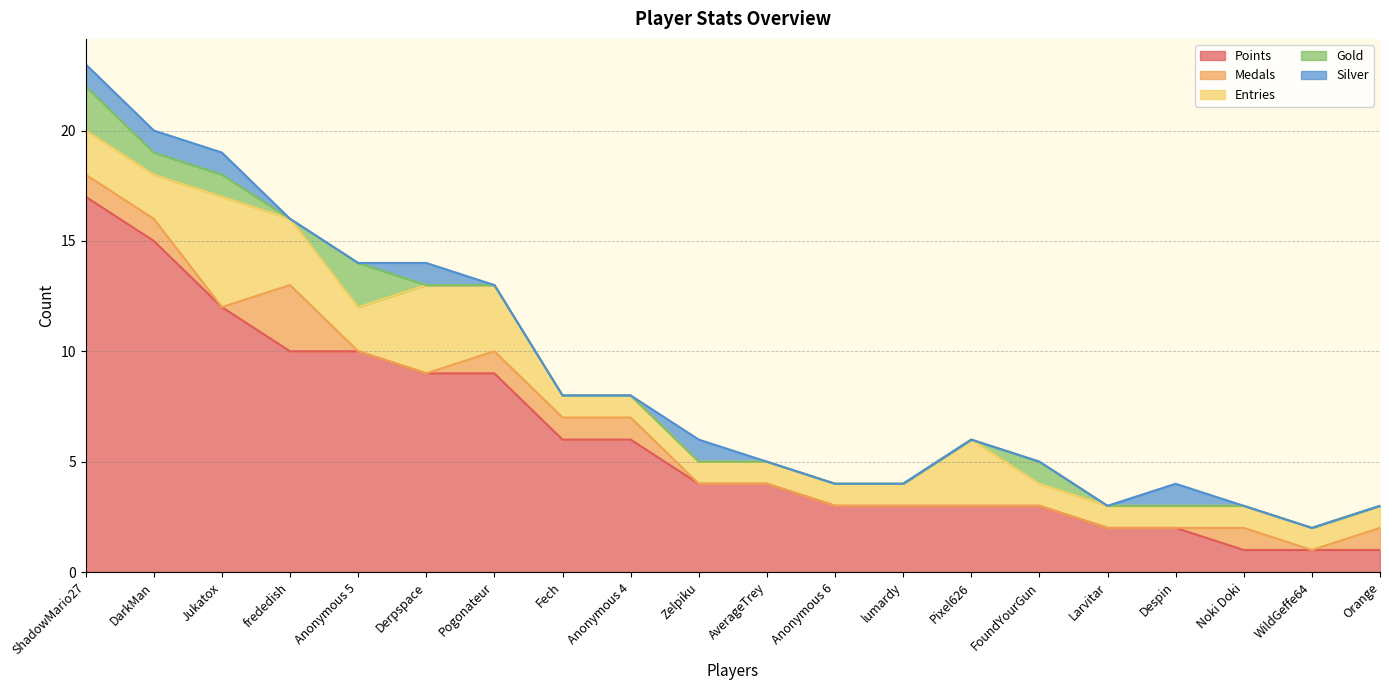

At which category is the sum across all series the highest?

ShadowMario27